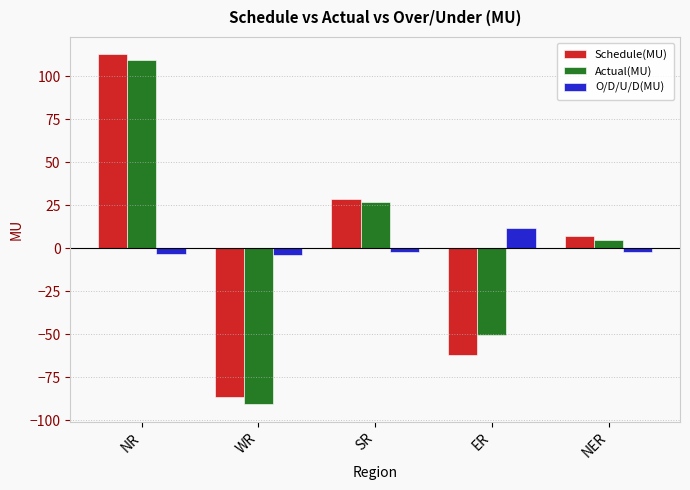

Which category has the highest value in the Schedule(MU) series?

NR